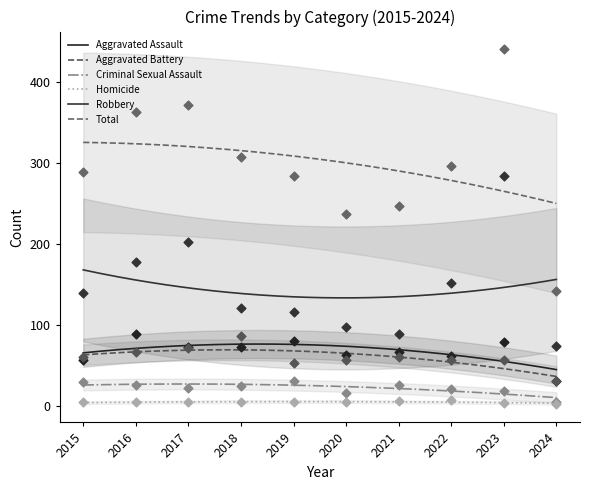

What are all the series names shown in the legend?

Aggravated Assault, Aggravated Battery, Criminal Sexual Assault, Homicide, Robbery, Total